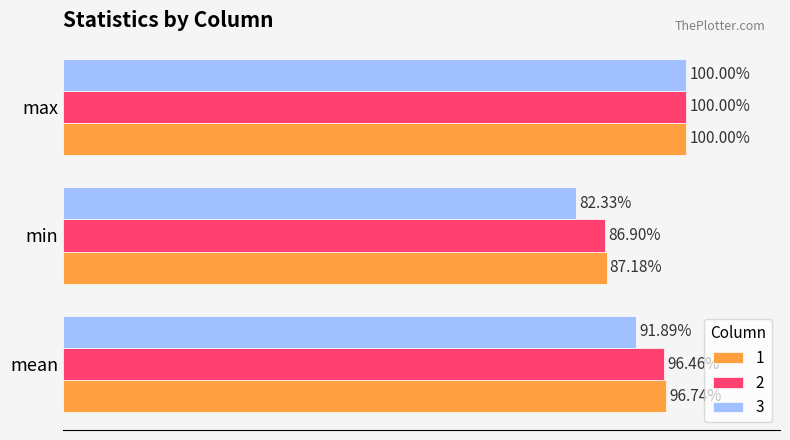

Is the value of 1 at mean greater than the value of 2 at mean?

Yes